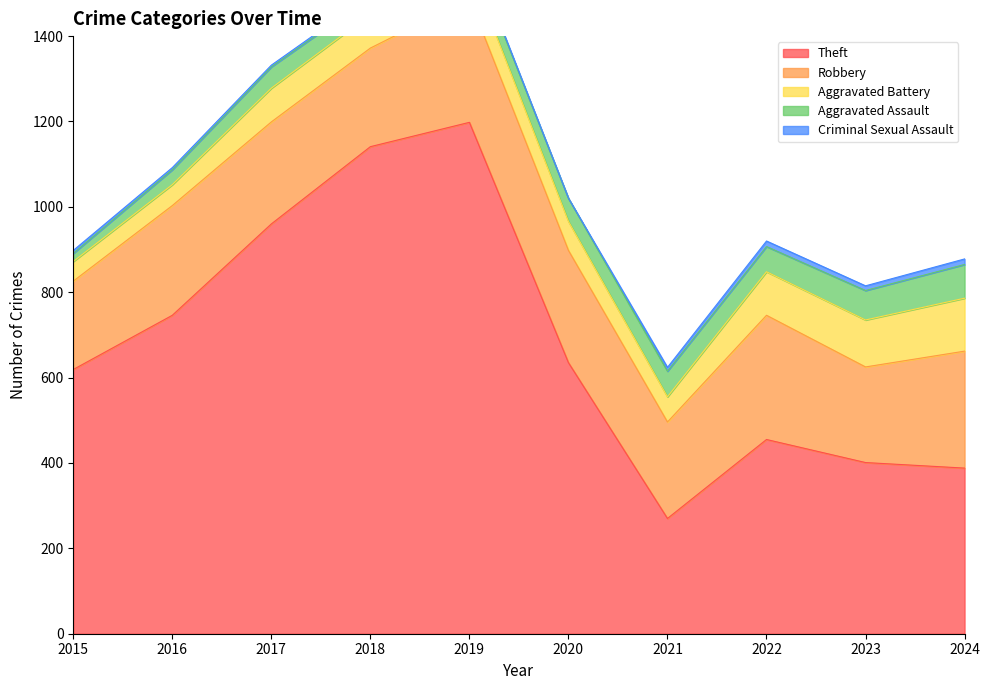

How many lines are shown in the chart?

5